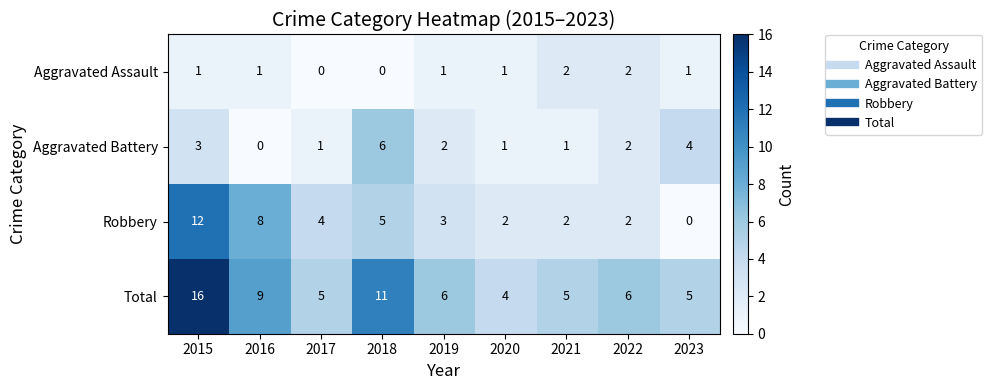

What is the spread (max minus min) of values at 2018?

11